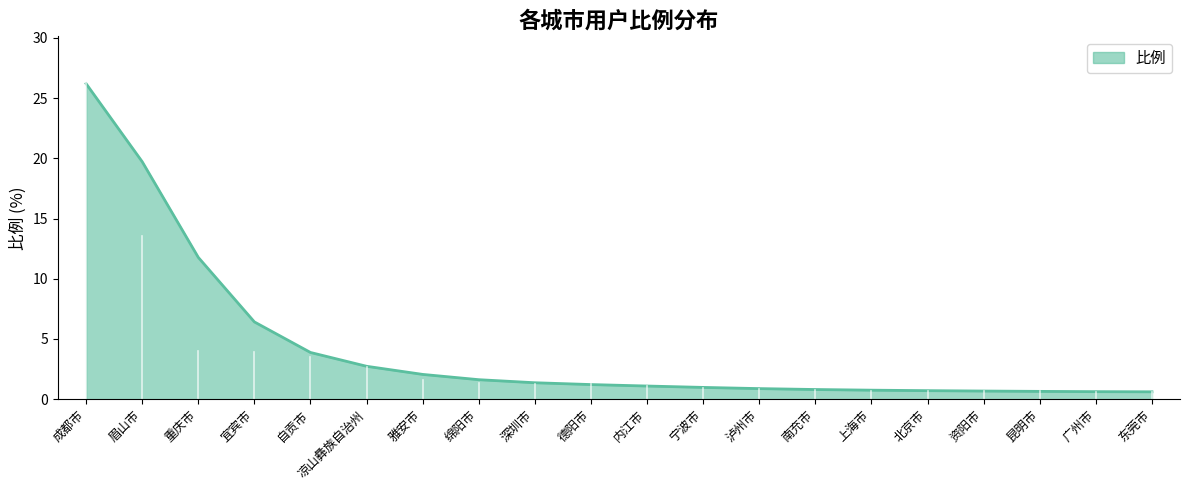

What is the approximate value at 北京市?

0.7